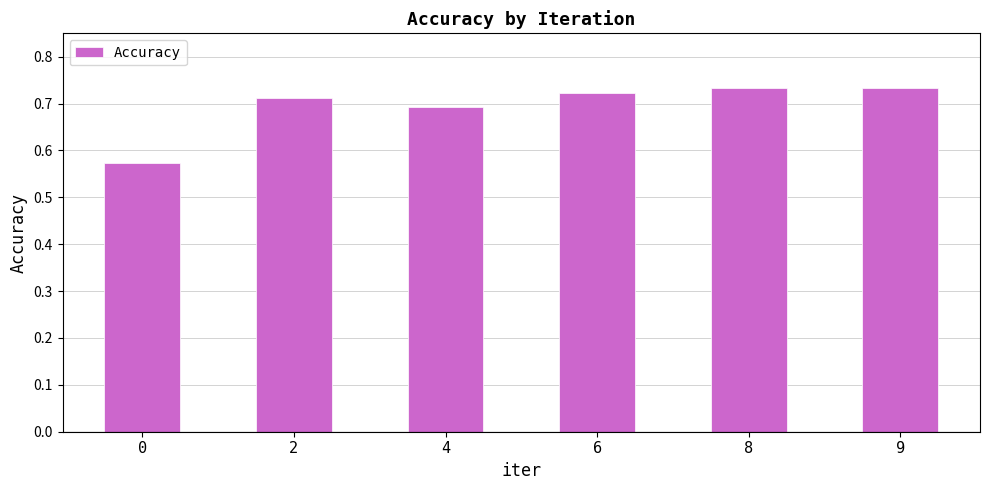

The value at 4 is 0.7. True or false?

True